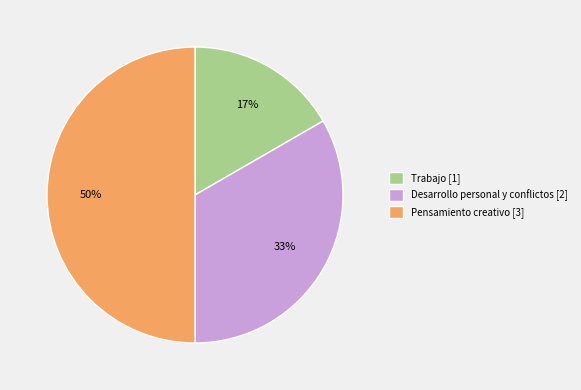

To the nearest percent, what is the average slice percentage?

33%